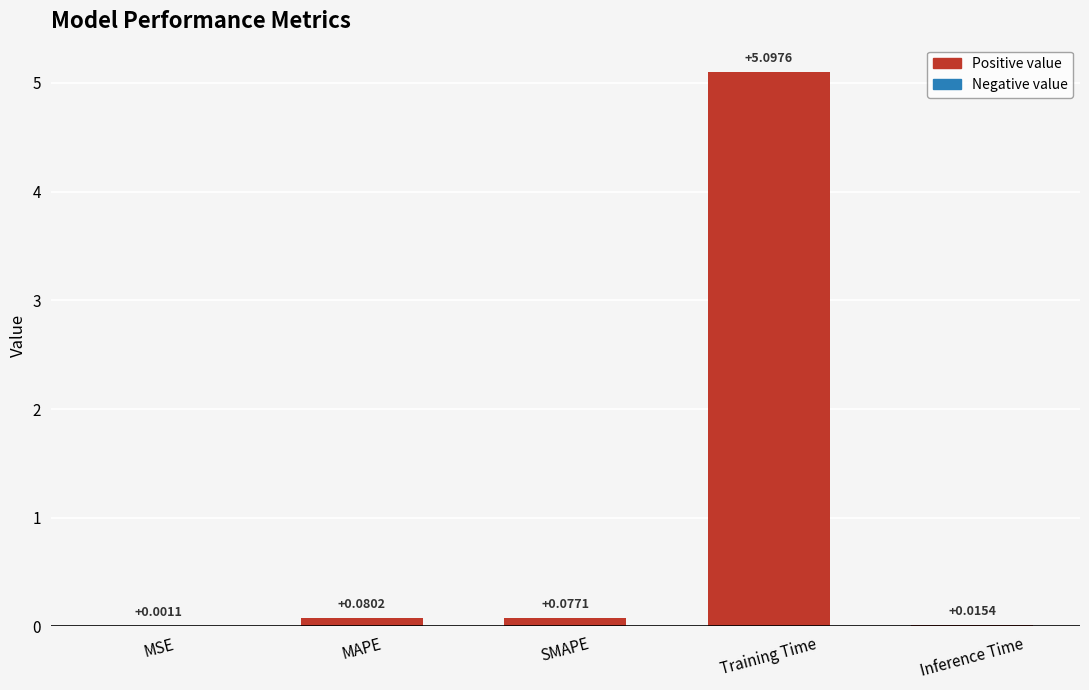

Which category has the highest value across all series?

Training Time